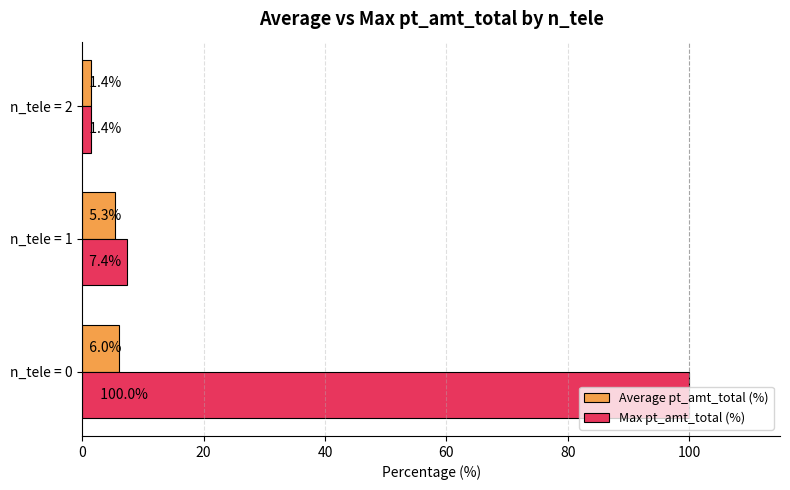

Which series changed the most between n_tele = 1 and n_tele = 2?

Max pt_amt_total (%)